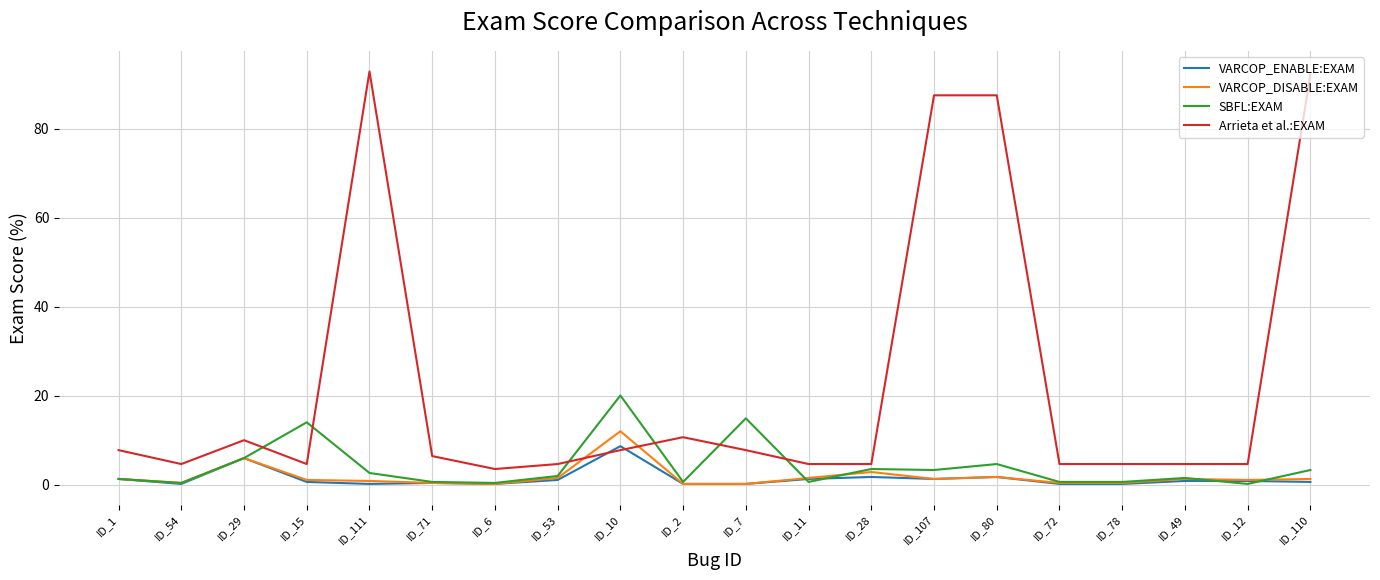

What is the maximum value shown in the chart?

92.9